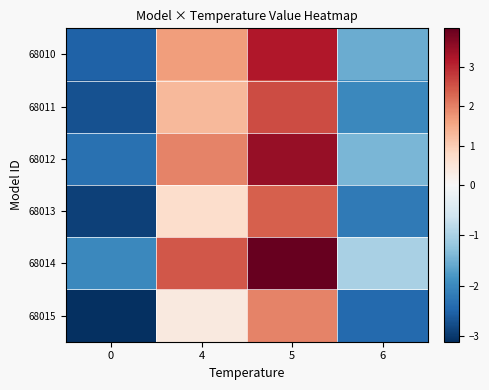

List the series in order of their peak value, highest first.

68014, 68012, 68010, 68011, 68013, 68015